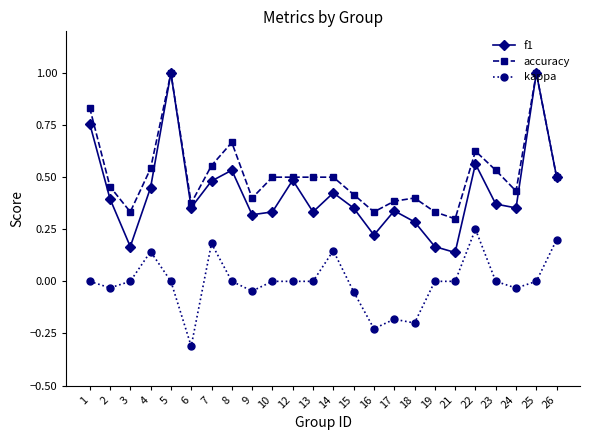

The value of accuracy at 9 is 0.1. True or false?

False